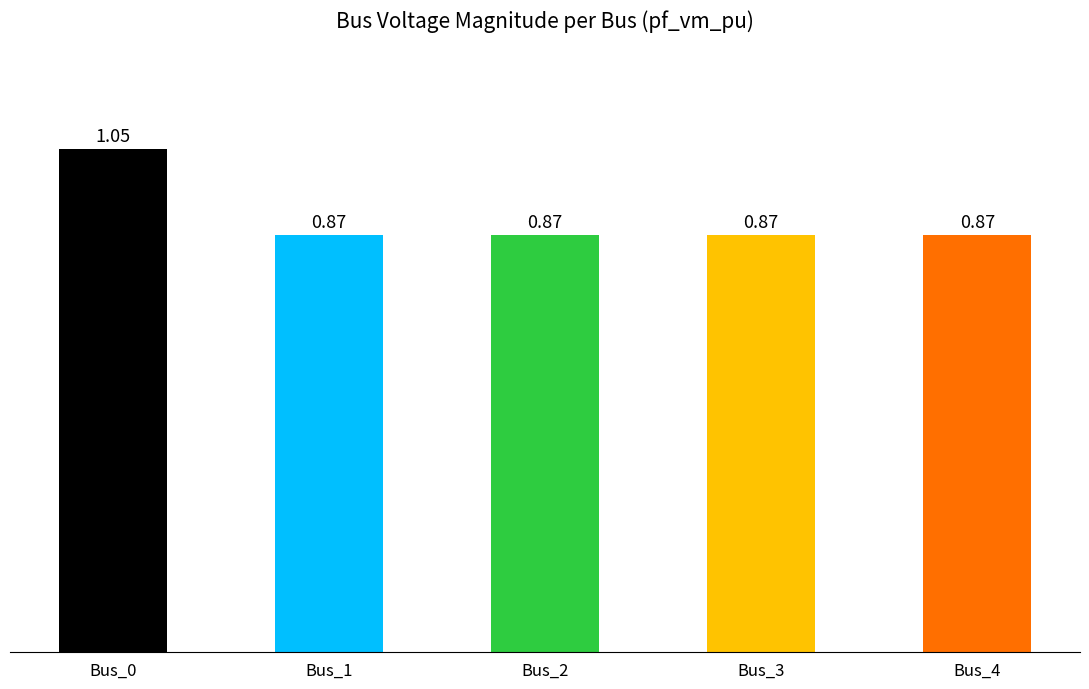

Is it true that the value at Bus_2 is 1.5?

False